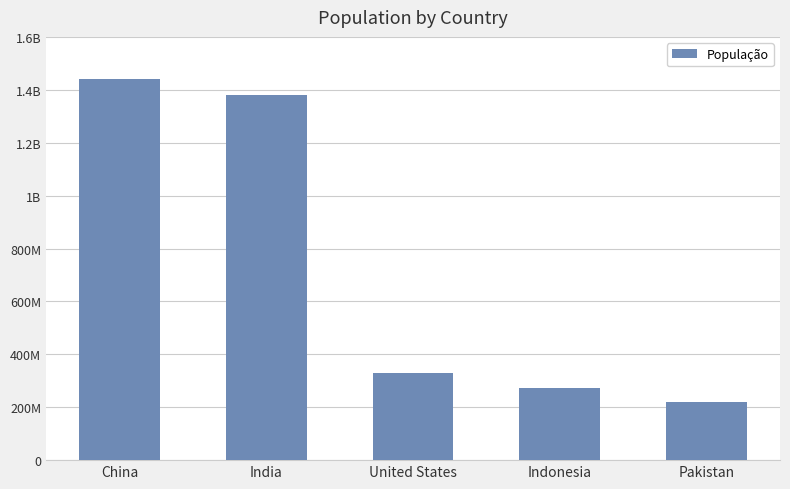

What is the sum of the values at Pakistan and China?

1660216116